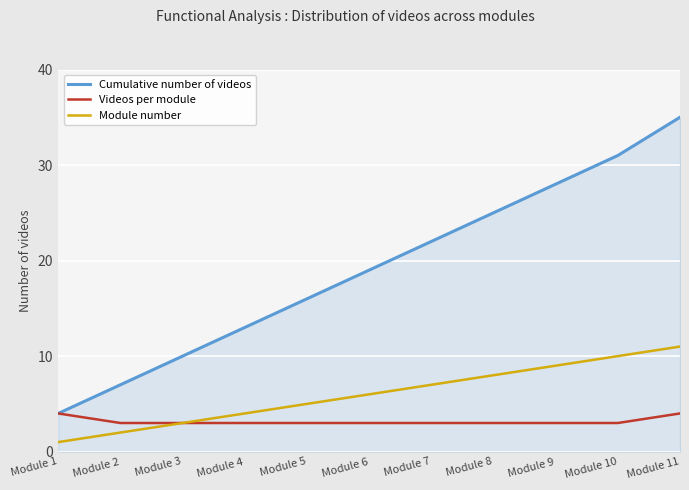

How many lines are shown in the chart?

3